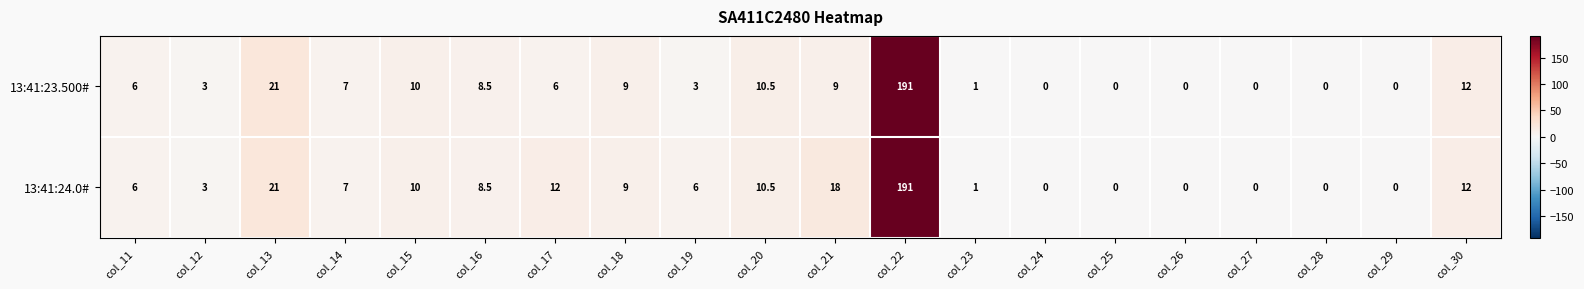

What is the approximate value of 13:41:23.500# at col_14?

7.0